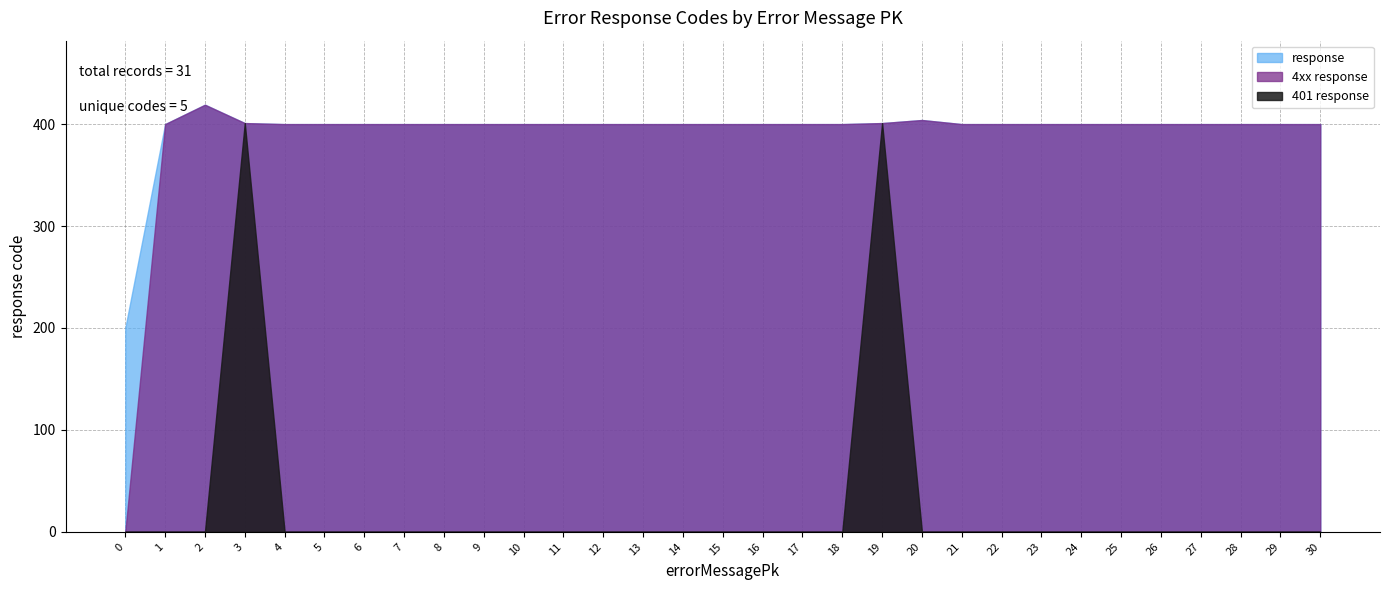

Reading left to right, list all the values displayed in this chart.

200	400	419	401	400	400	400	400	400	400	400	400	400	400	400	400	400	400	400	401	404	400	400	400	400	400	400	400	400	400	400